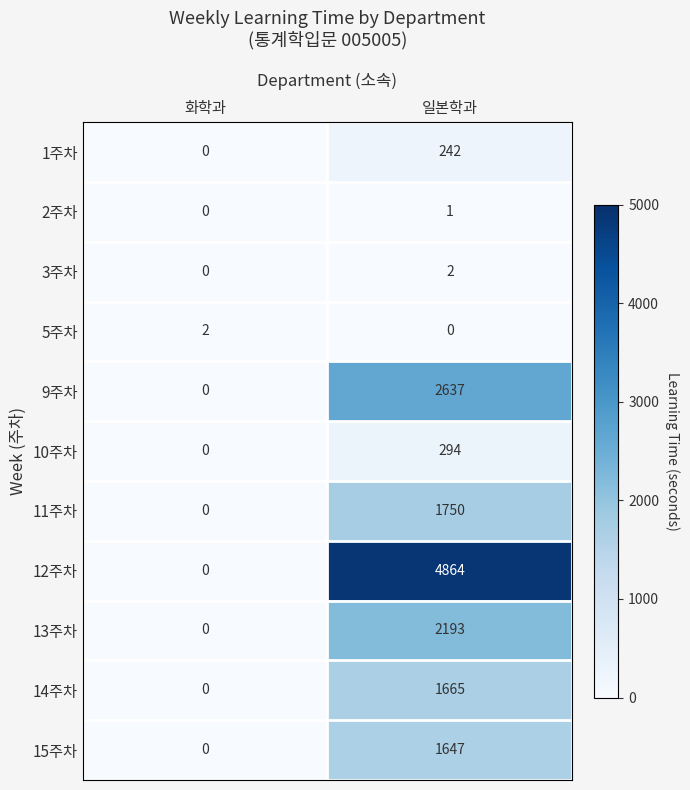

What is the maximum value shown in the chart?

4864